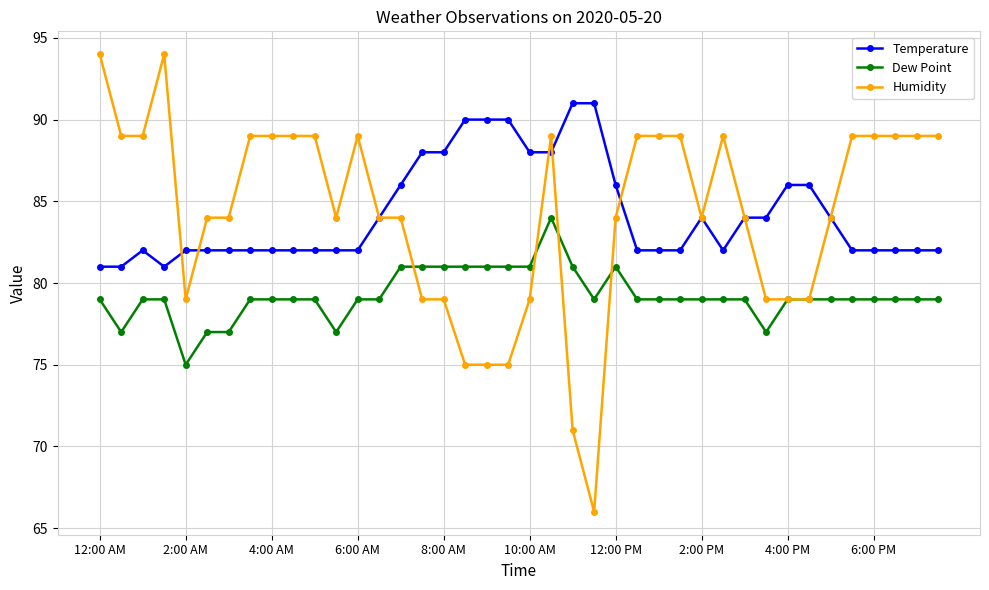

True or false: Humidity has more than 1 interior local peaks.

True